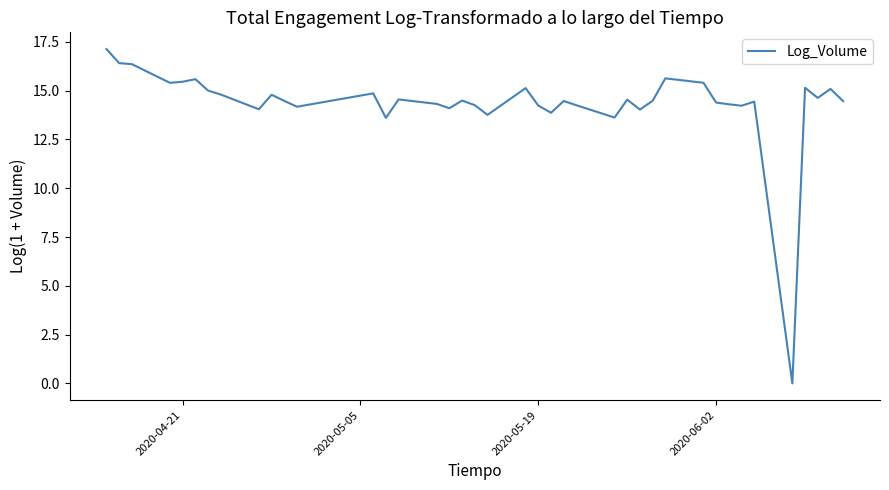

What is the greatest value displayed?

17.1